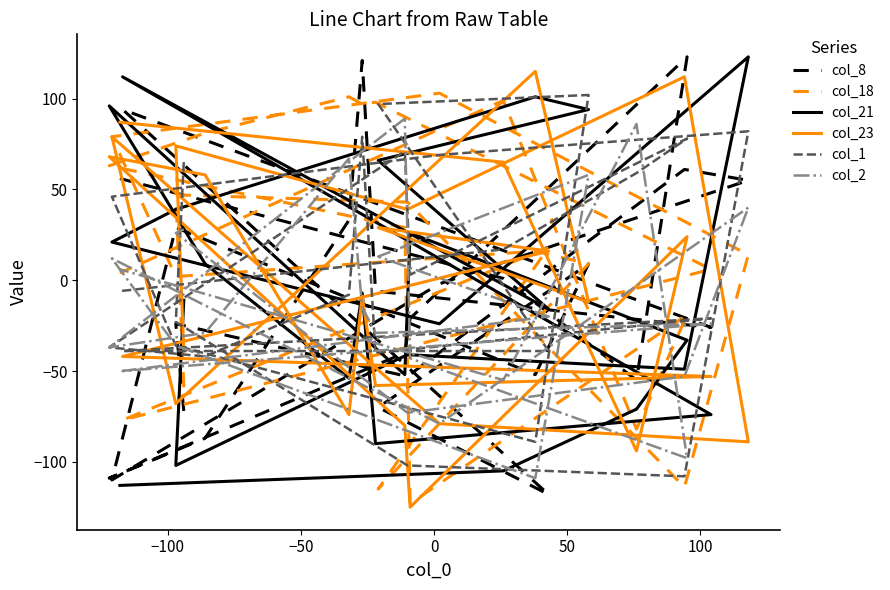

Between which two adjacent categories do col_2 and col_21 first intersect?

−100 and −50